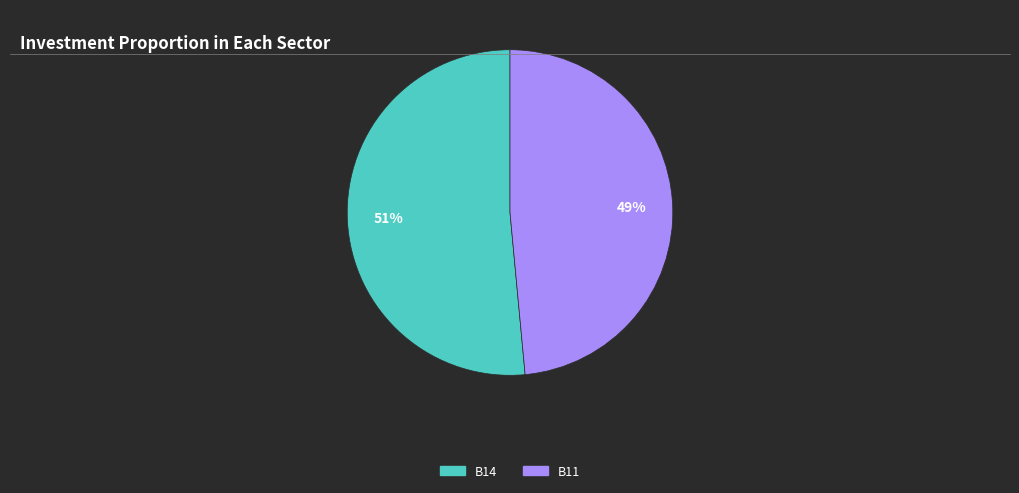

Between B11 and B14, which is larger?

B14